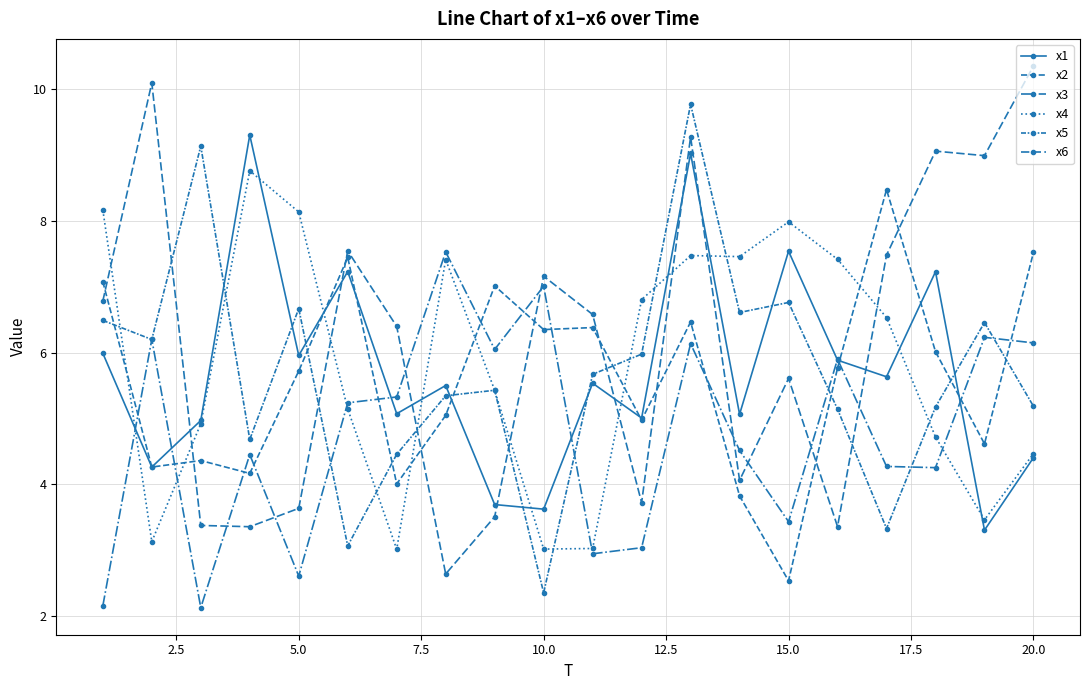

How many lines are shown in the chart?

6